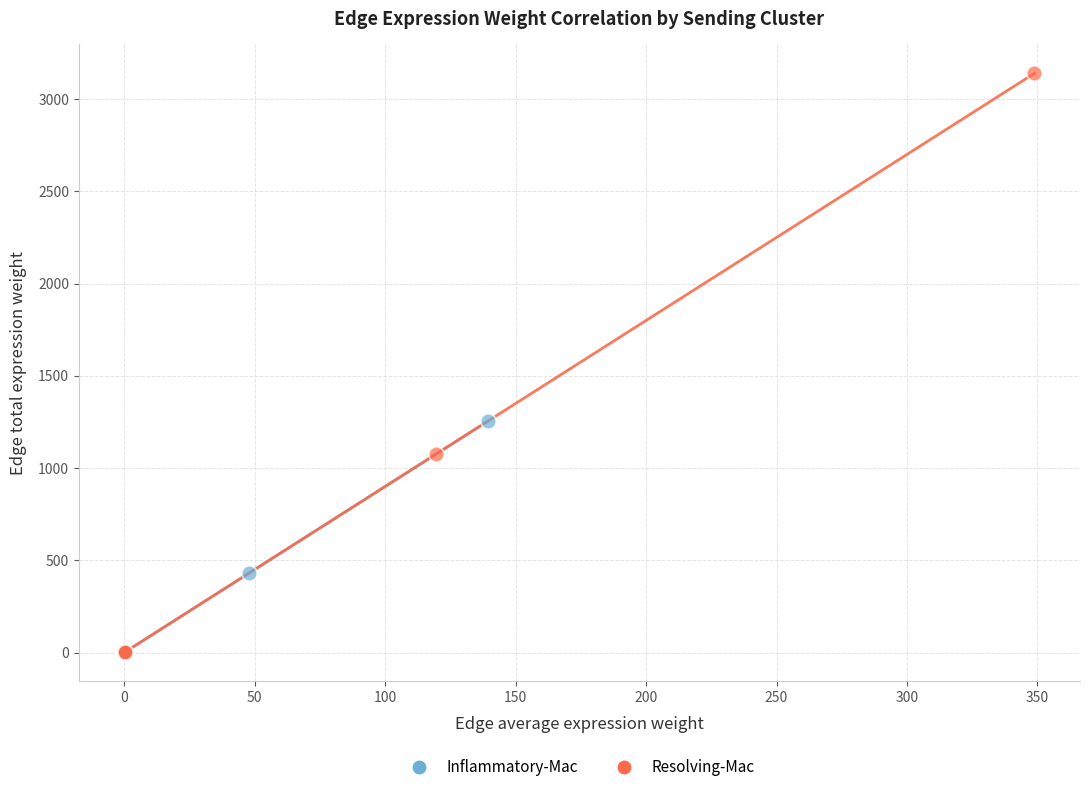

Which series reaches the maximum Y coordinate?

Resolving-Mac